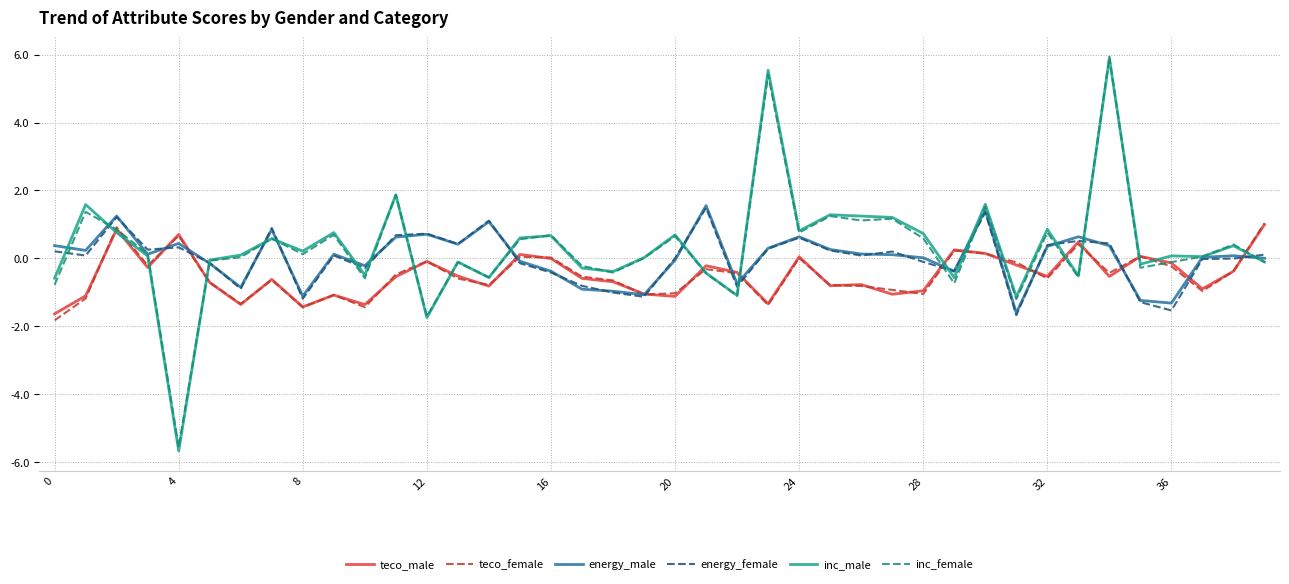

True or false: energy_female and inc_male cross at least once.

True